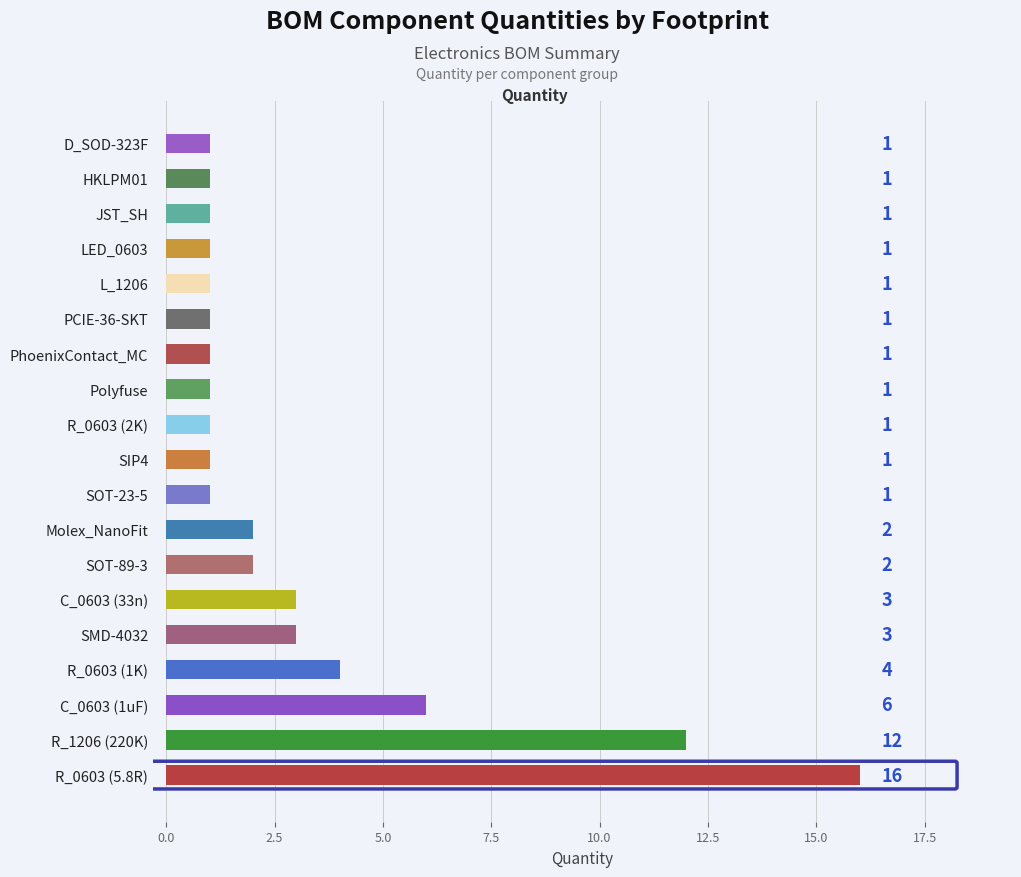

Read the value at C_0603 (33n), to the nearest 5.

5